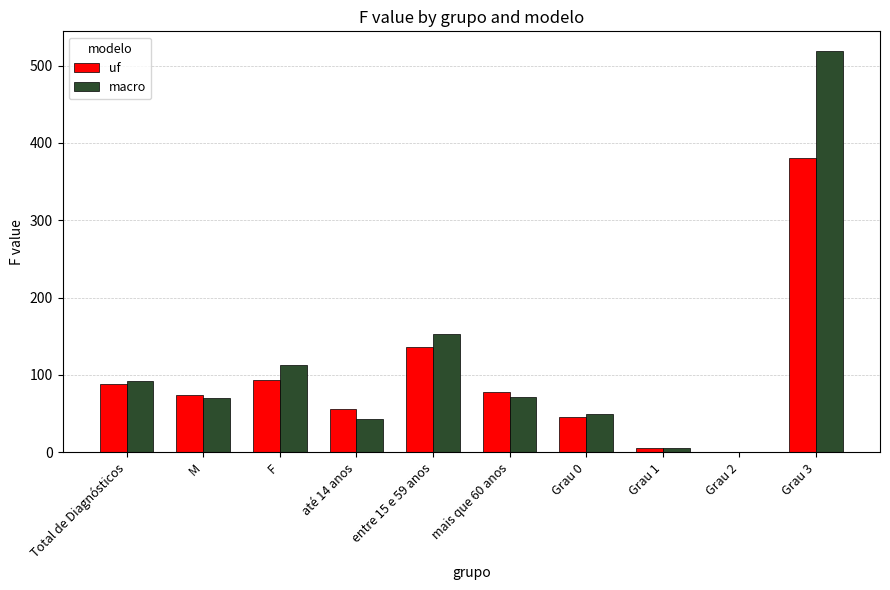

What is the maximum value for macro?

518.4